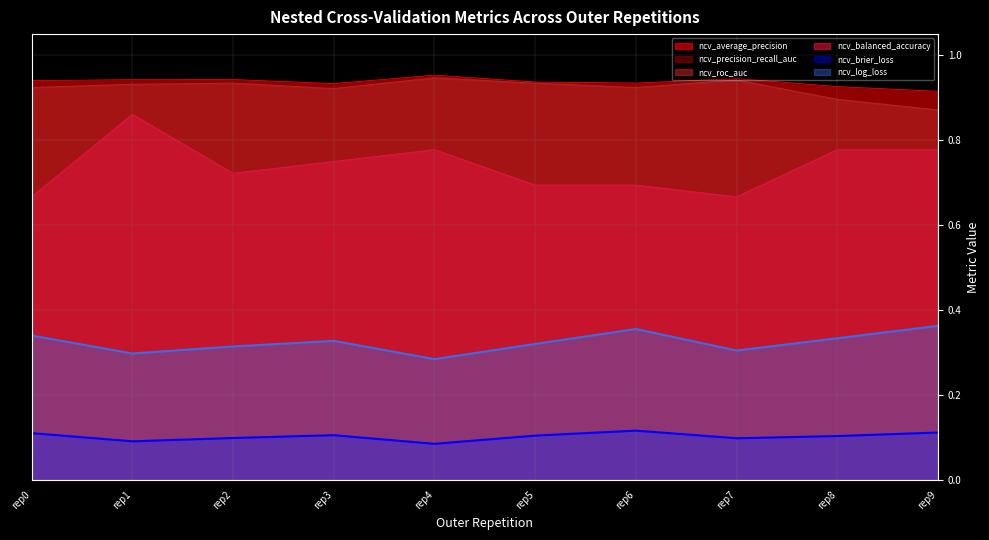

What is the sum of all ncv_log_loss values?

3.2